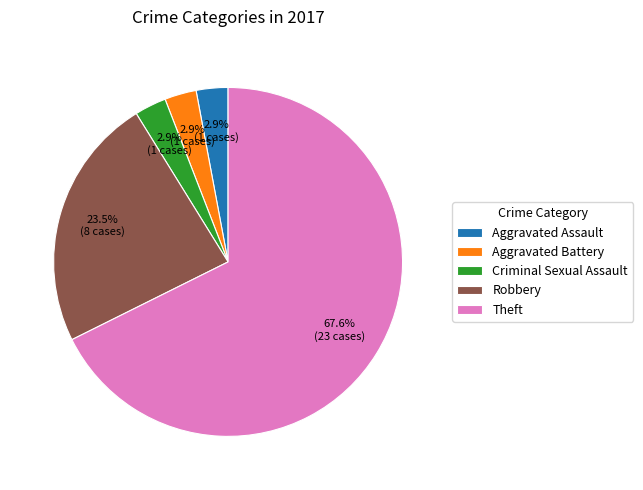

What percentage do Robbery and Criminal Sexual Assault together represent?

26.5%